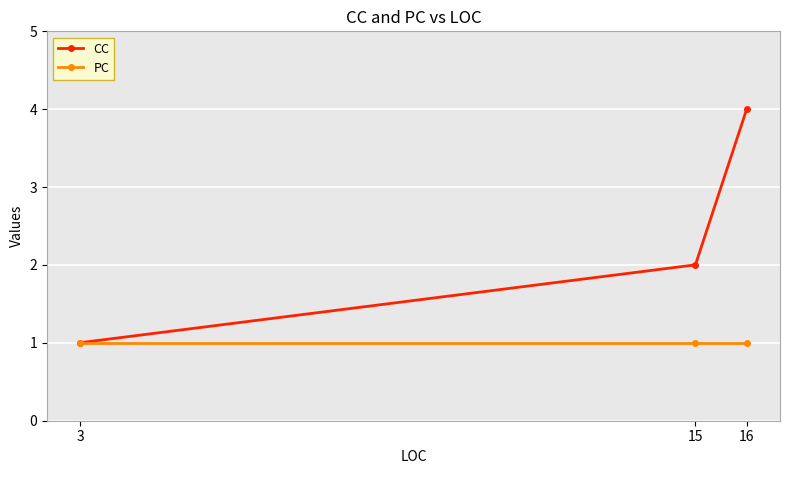

Which series has the largest range (max minus min)?

CC